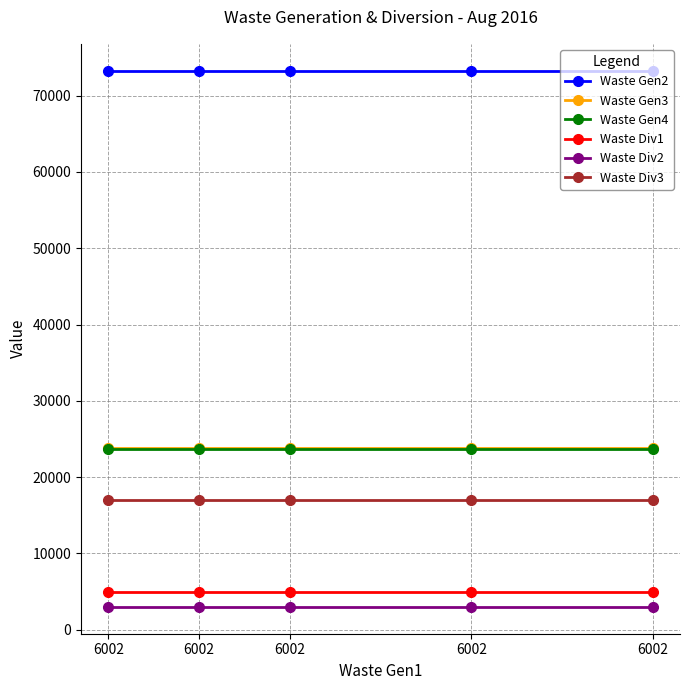

True or false: Waste Gen4 and Waste Gen2 cross at least once.

False